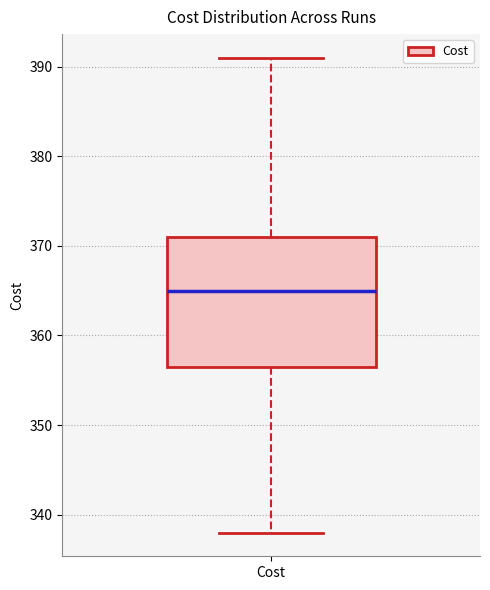

Where does the median line of the box for Cost sit on the y-axis? The values are not printed on the chart, so give them approximately, as read against the axis.

365